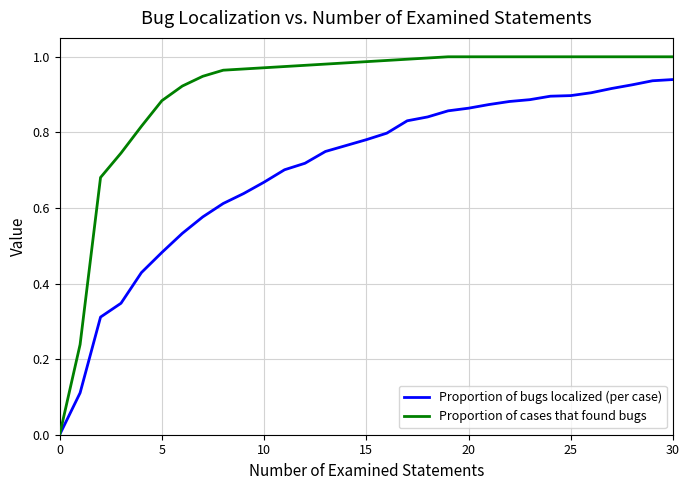

Which series has the largest total across all categories?

Proportion of cases that found bugs